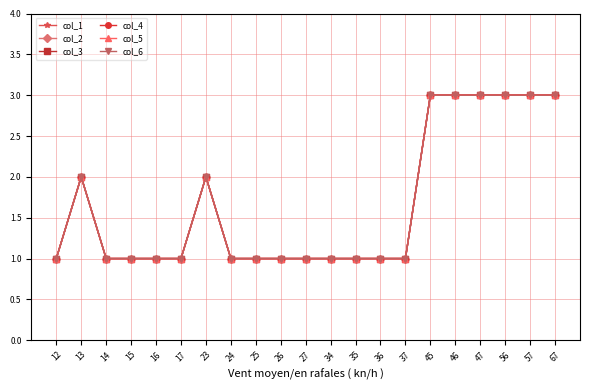

What is the value of the col_4 point at the 21st from the left?

3